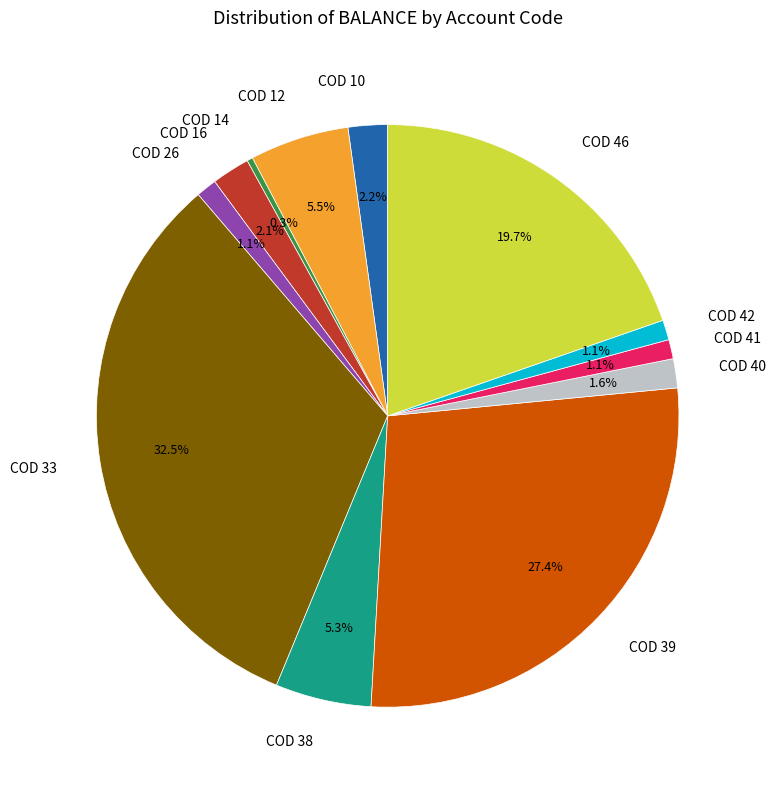

Which has a higher value, COD 40 or COD 14?

COD 40